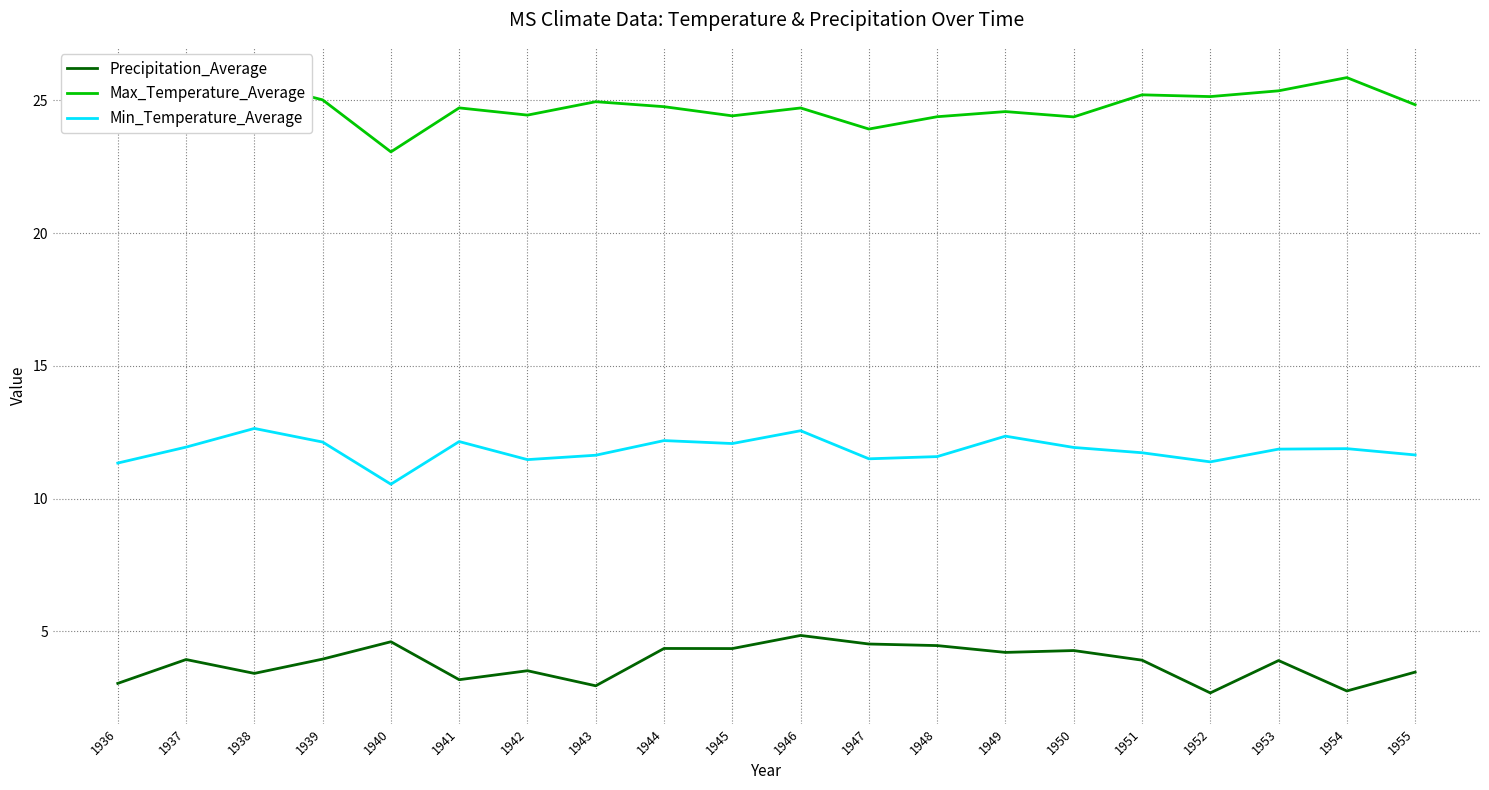

What is the total value across all series at 1943?

39.5